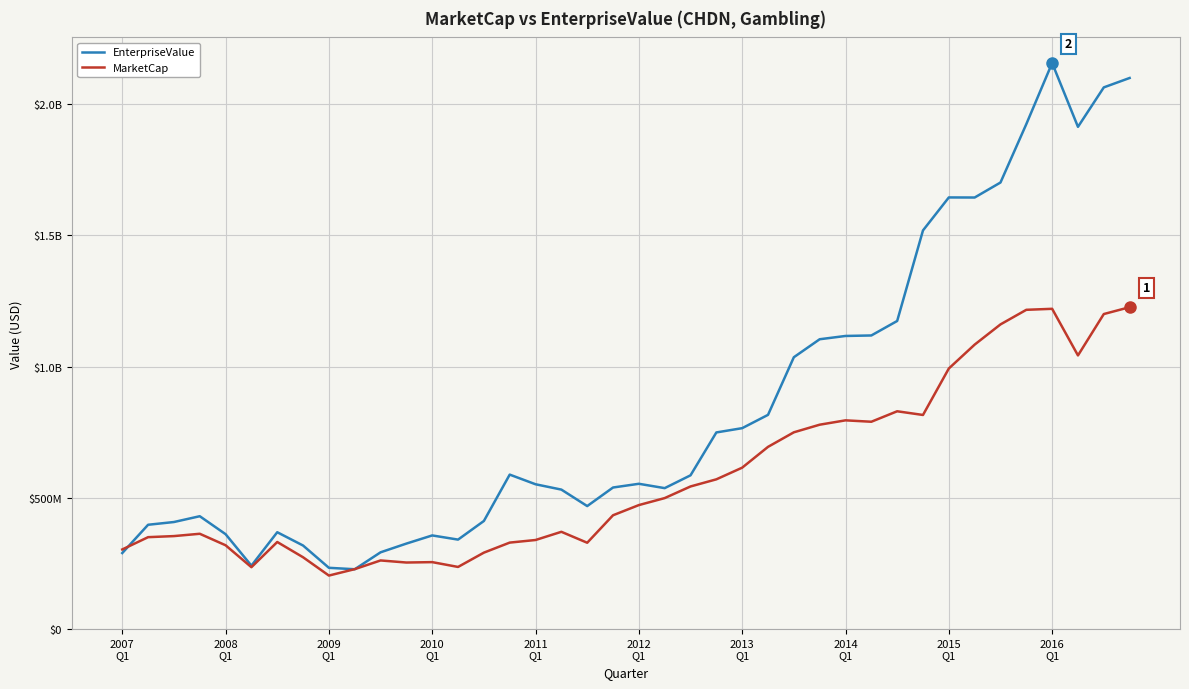

Rank the series by their average value, from highest to lowest.

EnterpriseValue, MarketCap